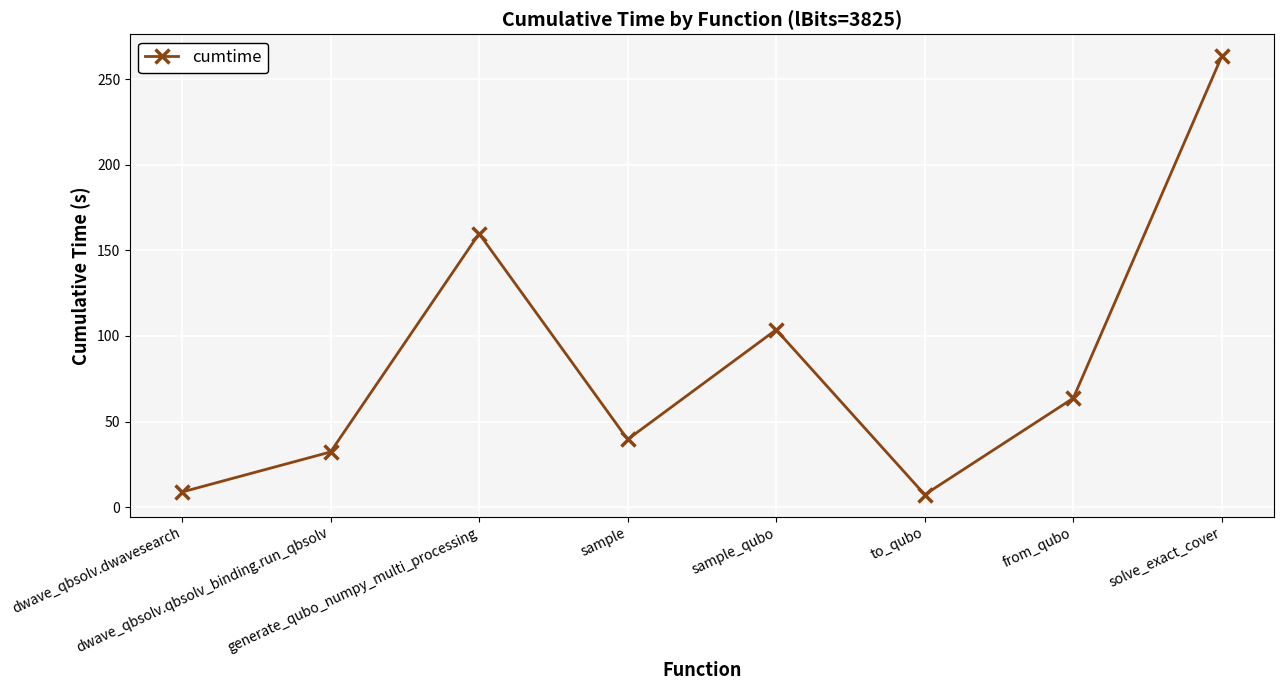

The chart shows a value of 32.2 at dwave_qbsolv.qbsolv_binding.run_qbsolv. True or false?

True